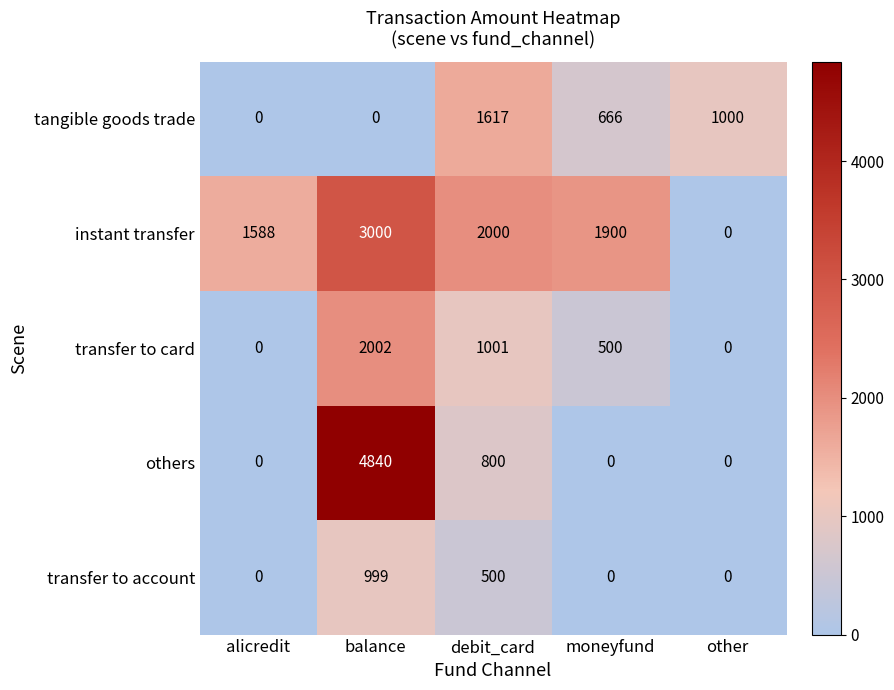

What is the greatest value displayed?

4840